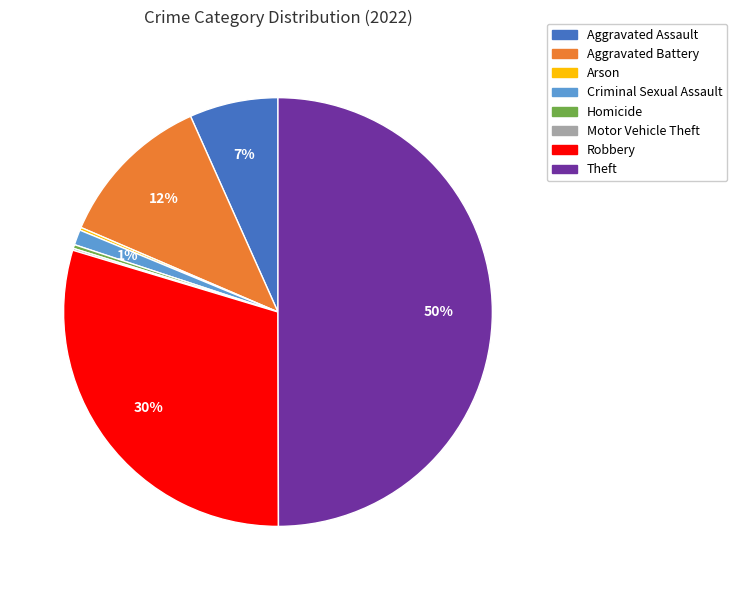

To the nearest percent, what is the average slice percentage?

12%